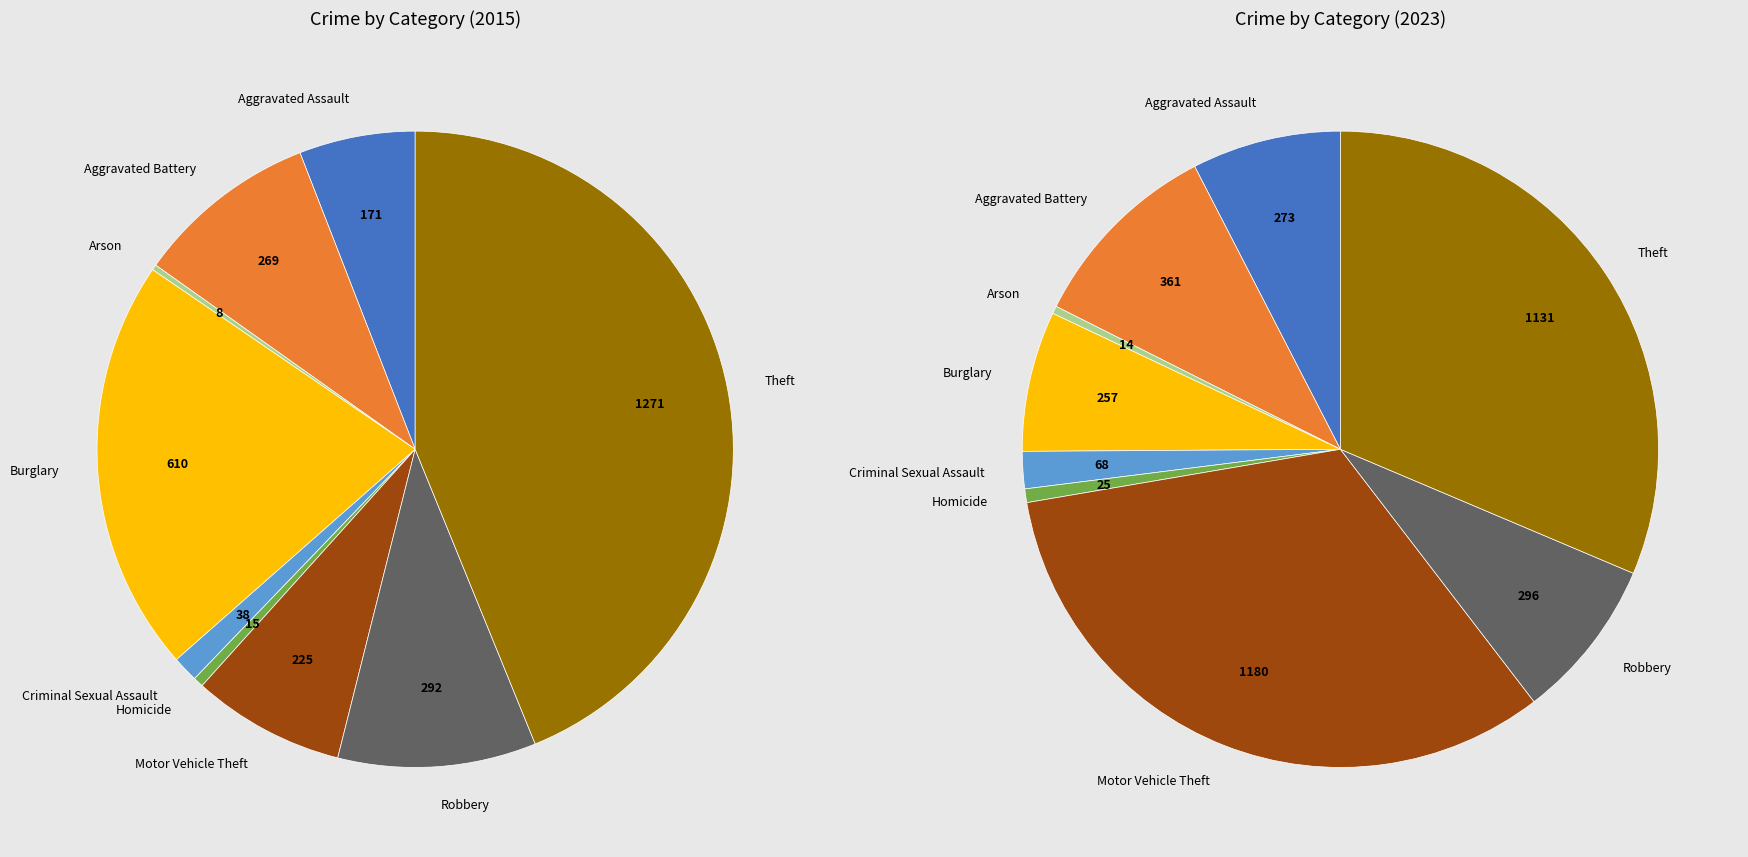

What is the largest slice in the pie chart?

Motor Vehicle Theft